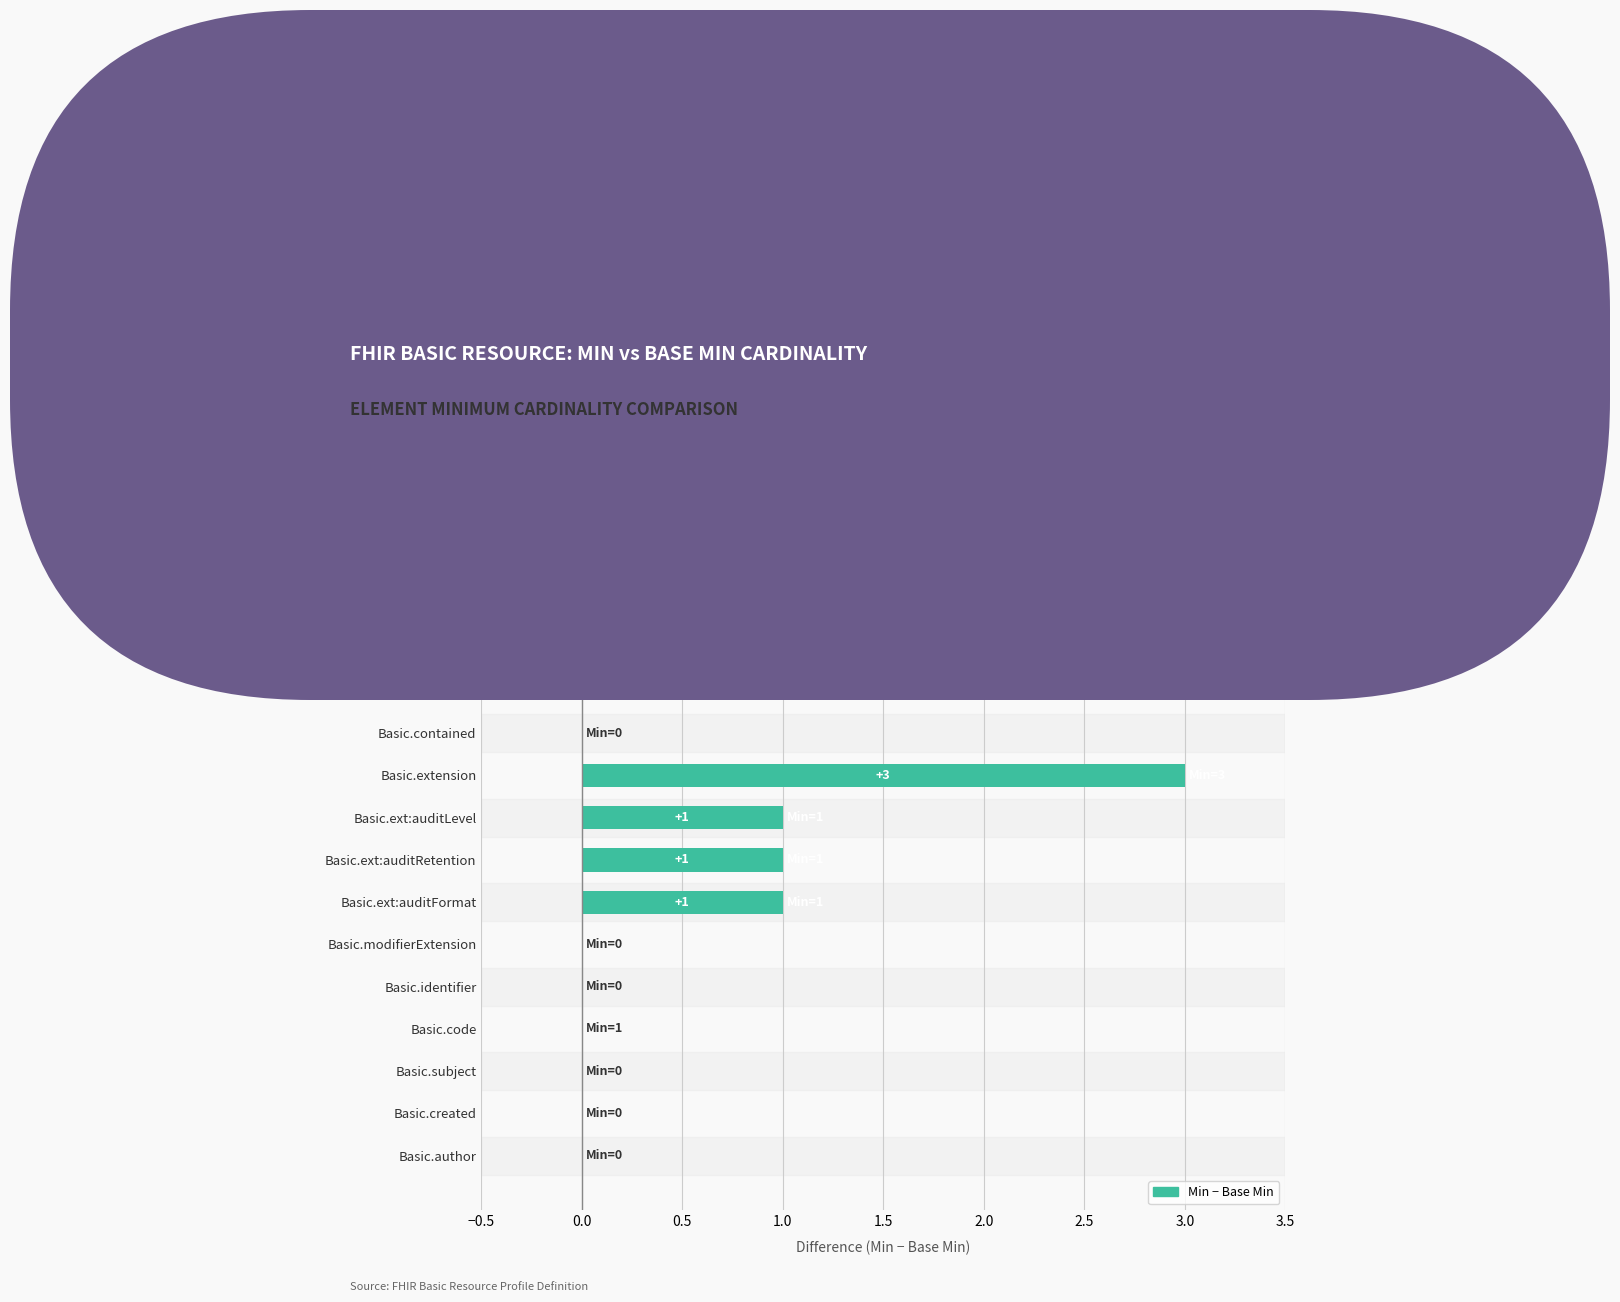

What is the maximum value shown in the chart?

3